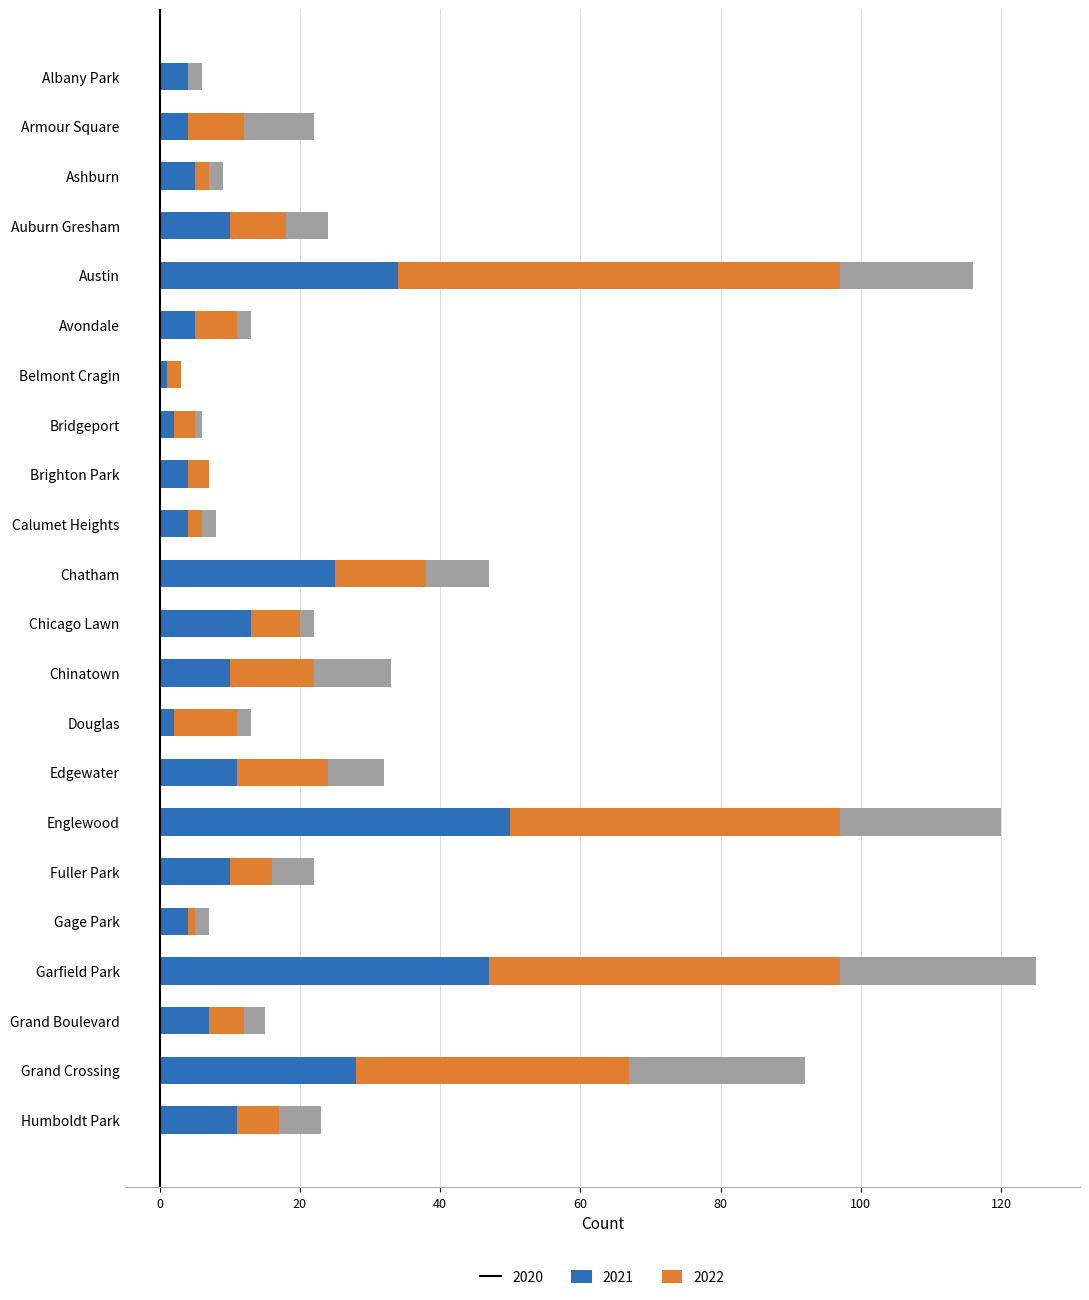

True or false: 2020 has a value of 4 at Calumet Heights.

True